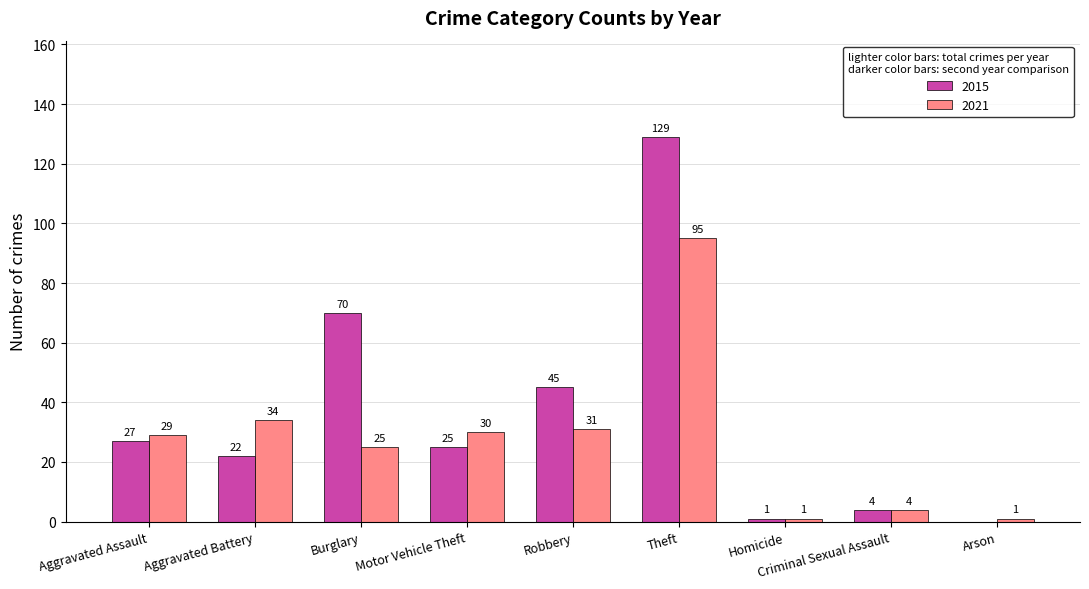

Which series has the largest total across all categories?

2015